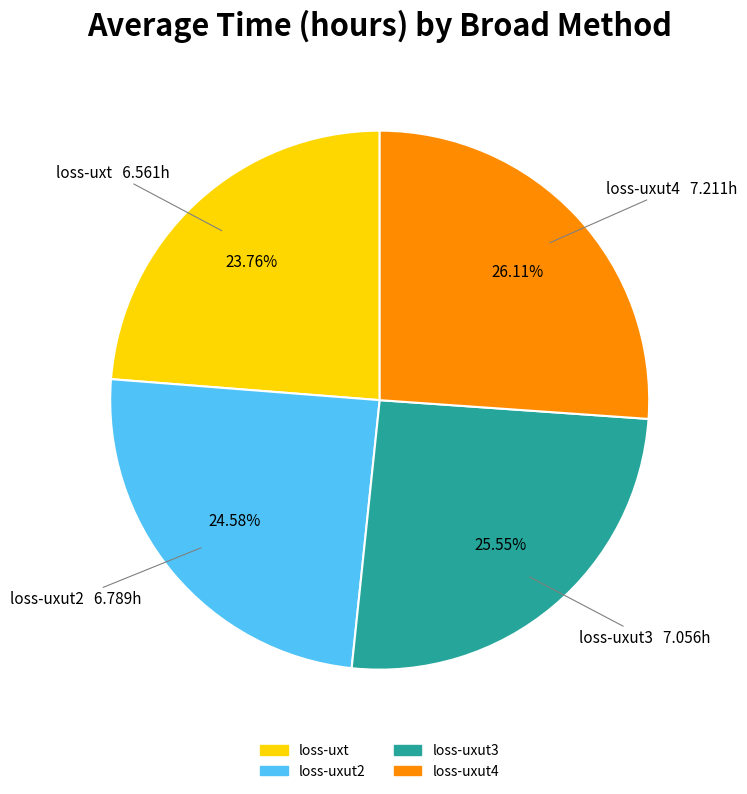

Count the number of slices in the pie.

4